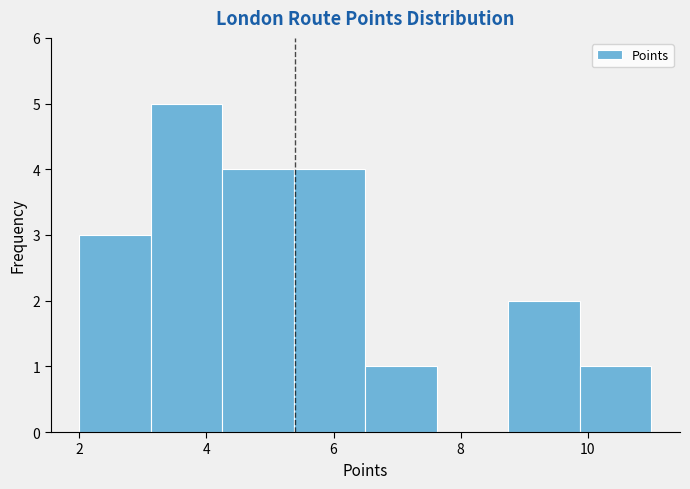

What is the height of the bar covering 2.0 to 3.2 on the x-axis? Neither the bar edges nor the heights are printed on the chart, so give them approximately, as read against the axes.

3